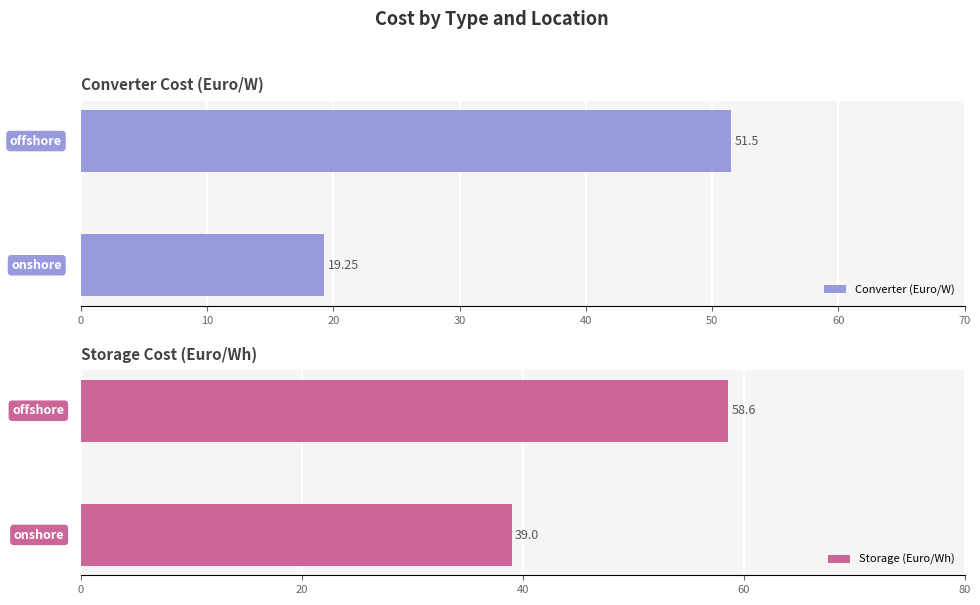

What is the sum of all Converter (Euro/W) values?

70.8